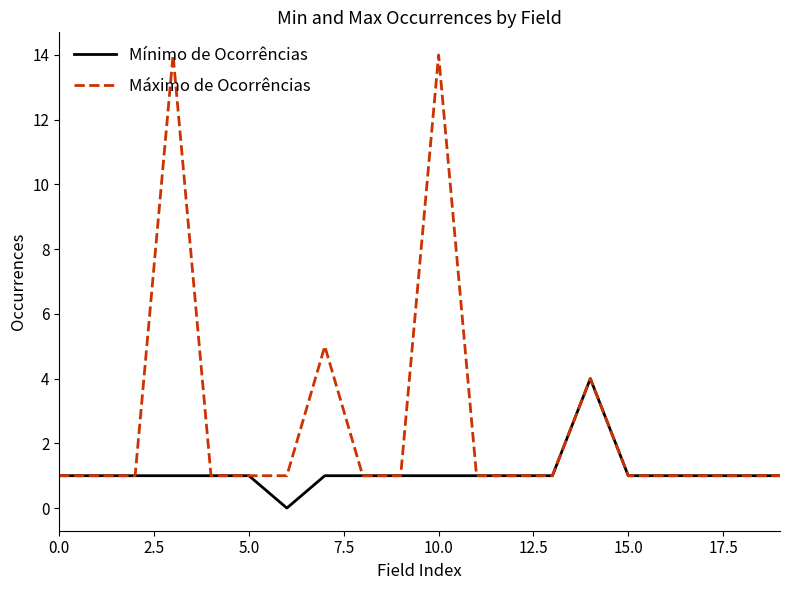

Which series has the largest total across all categories?

Máximo de Ocorrências